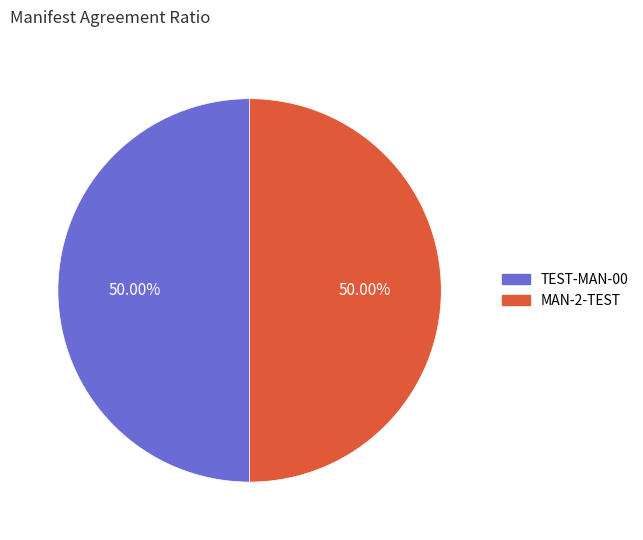

How many slices are in this pie chart?

2